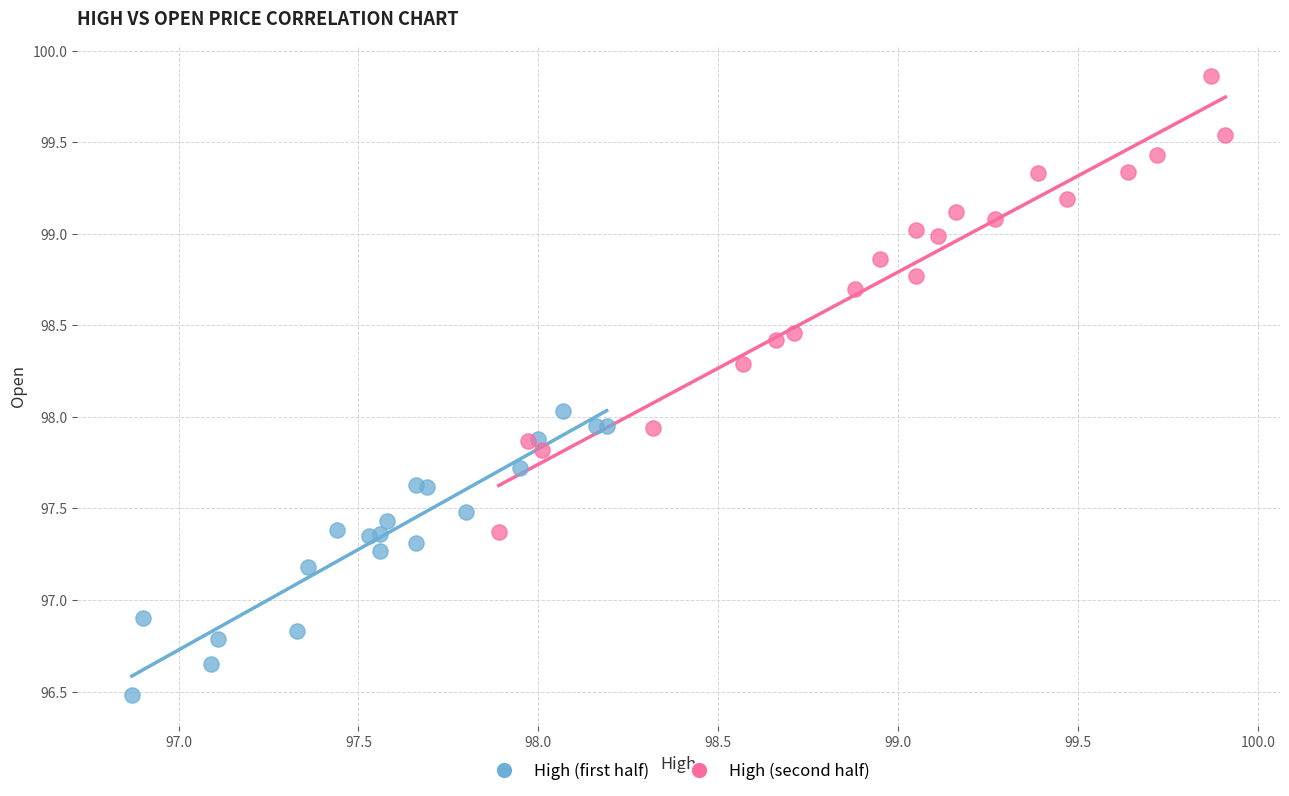

Which series contains the lowest Y value?

High (first half)